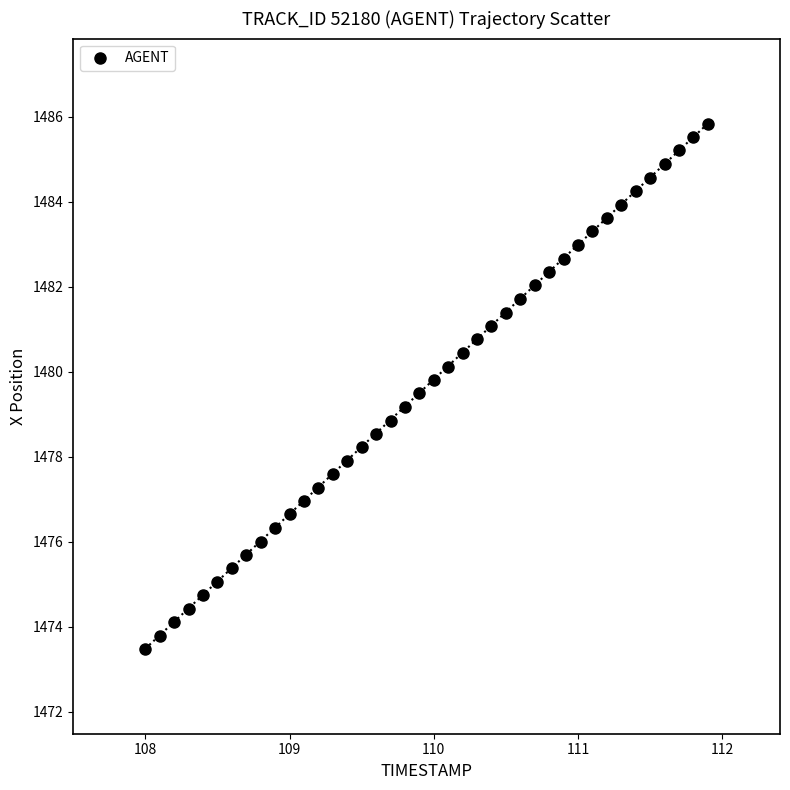

What is the range of X values (max minus min)?

3.9